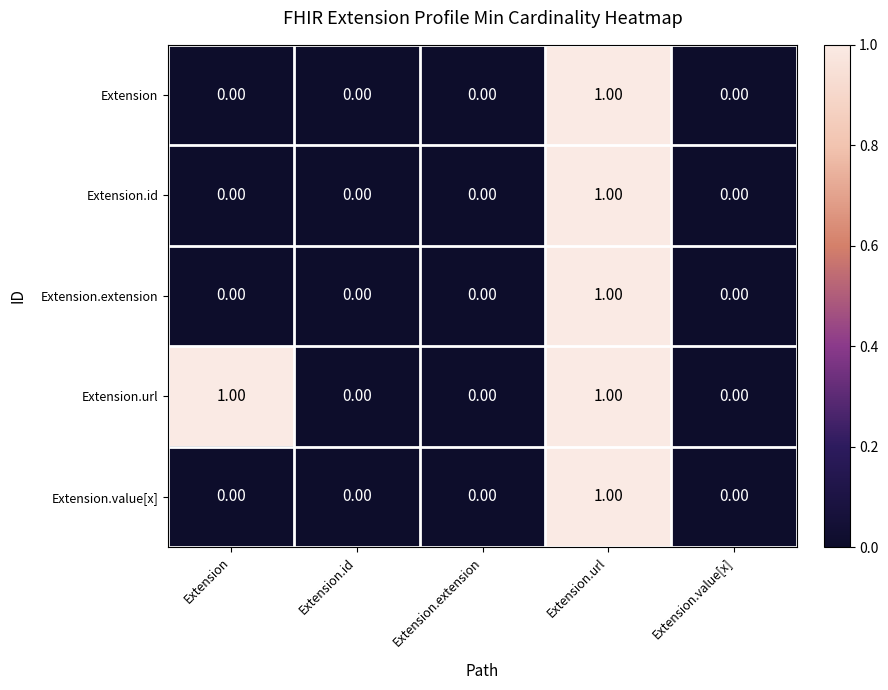

How many categories are shown in the chart?

5